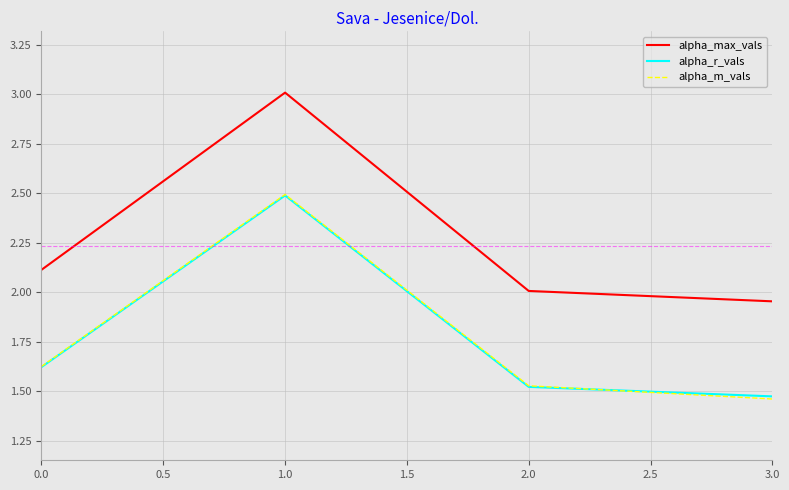

What is the spread (max minus min) of values at 3.0?

0.5